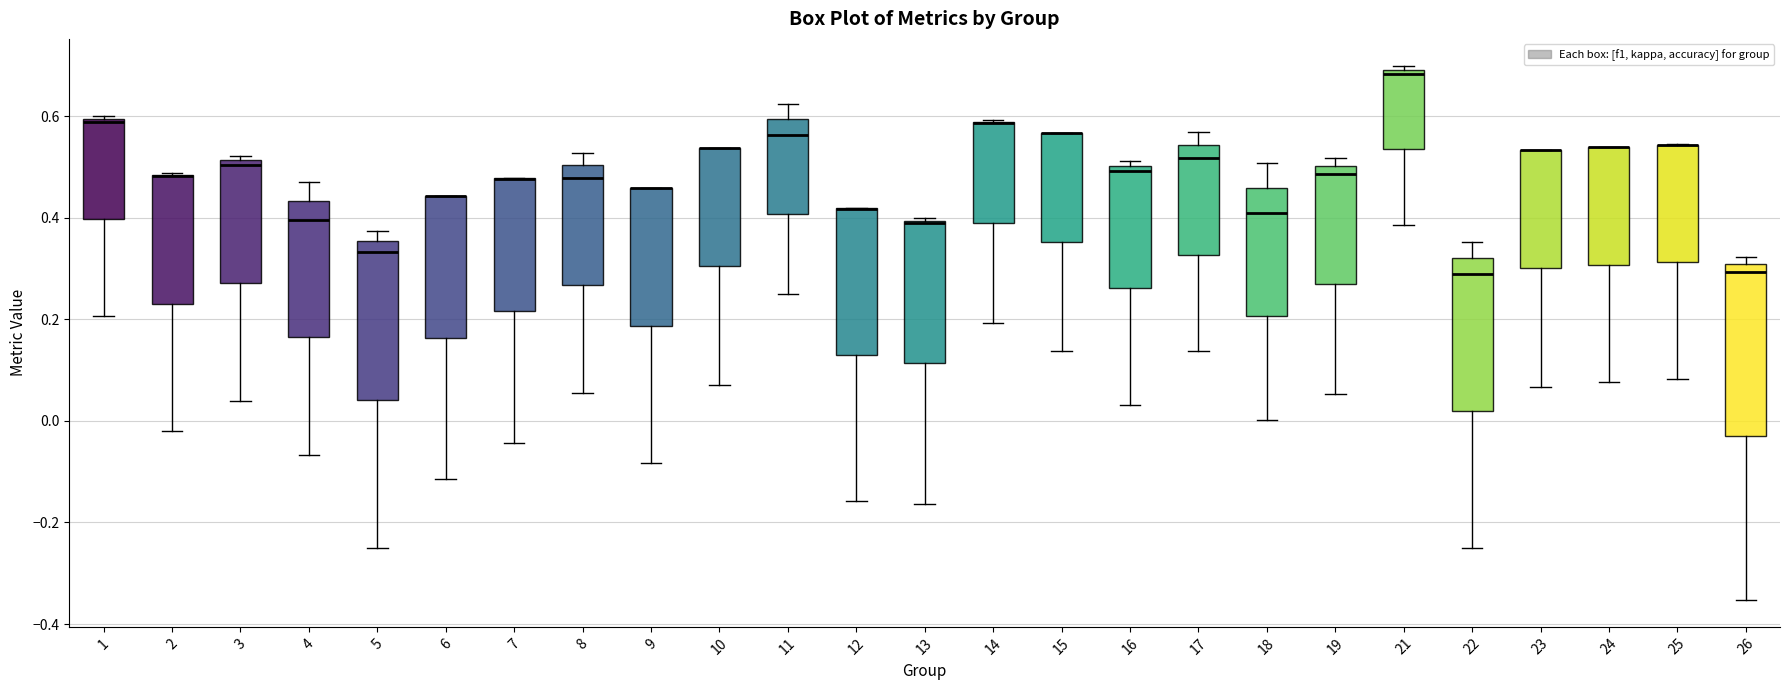

Where is the upper edge of the box at x = 7 on the y-axis? The values are not printed on the chart, so give them approximately, as read against the axis.

0.48